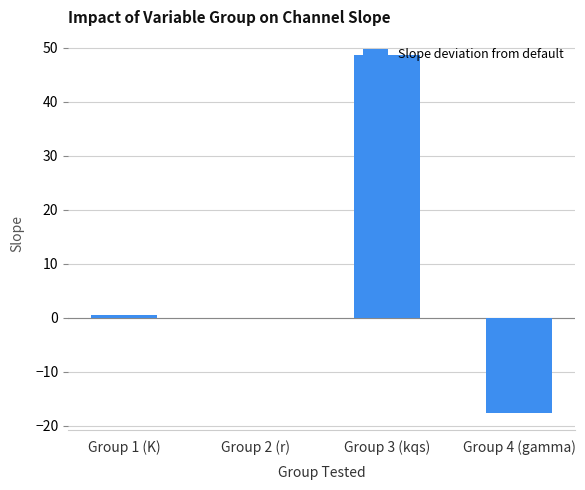

At which category does the chart reach its peak across all series?

Group 3 (kqs)